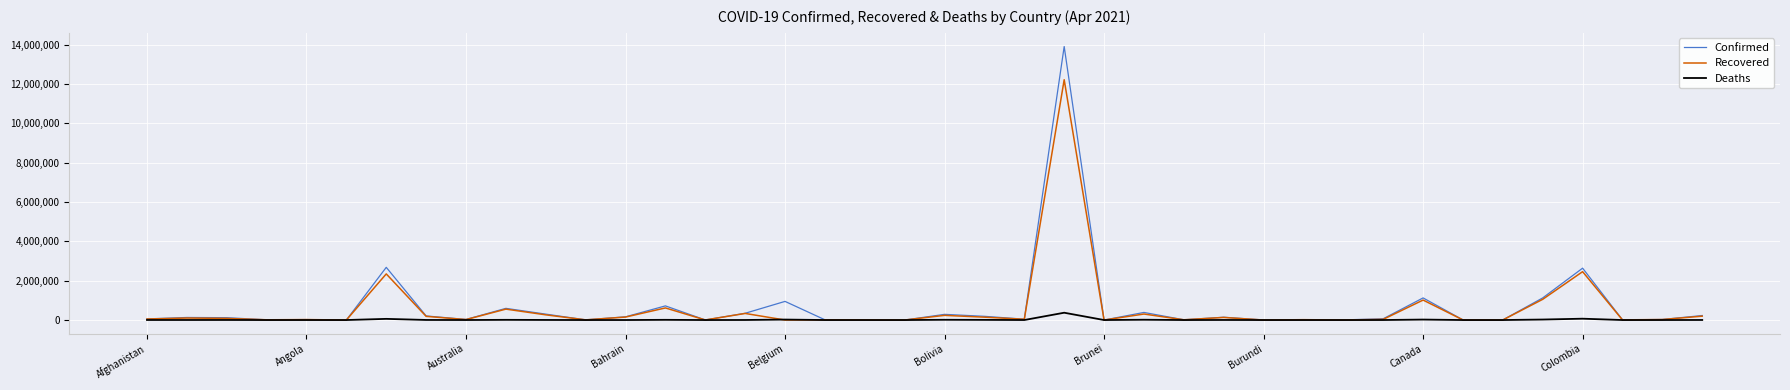

What is the maximum value for Confirmed?

13900091